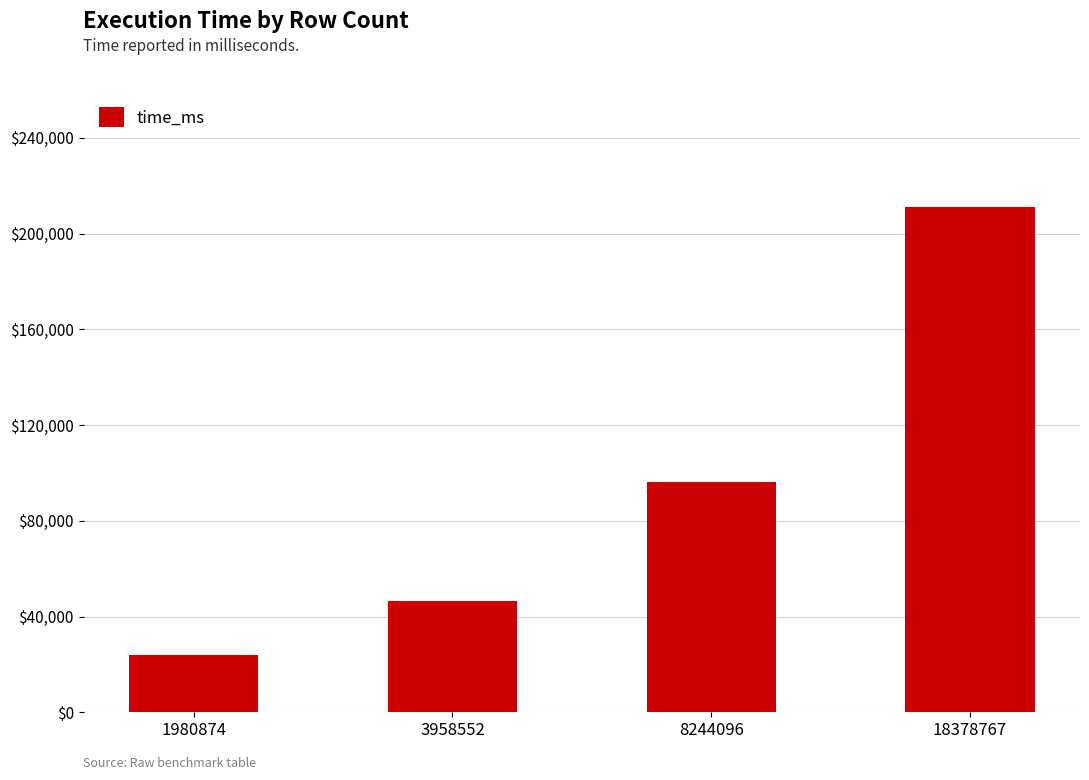

The value at 18378767 is 76586.4. True or false?

False